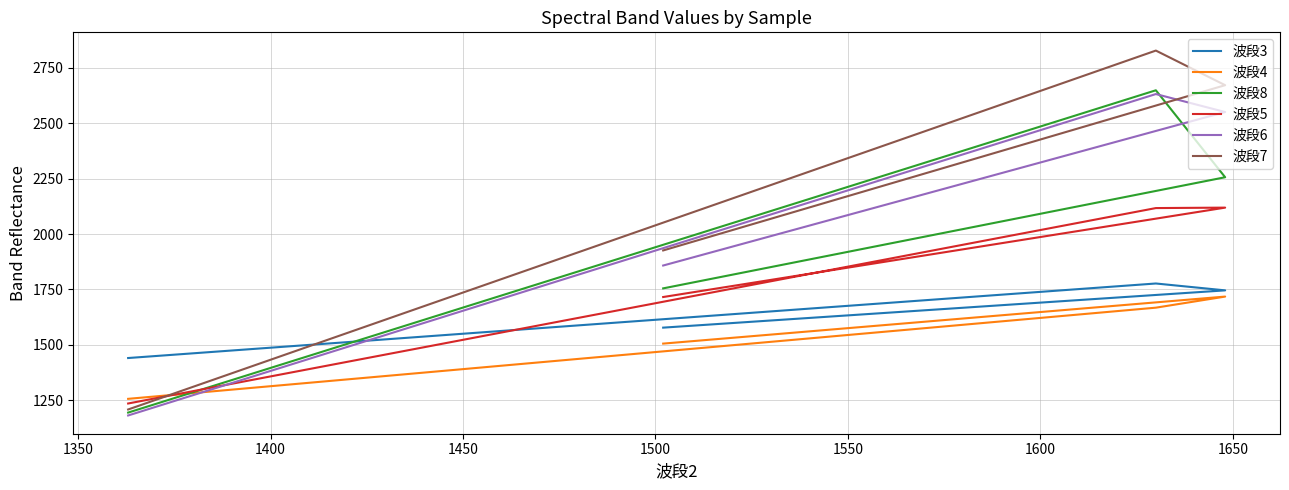

The 波段4 series shows 829 at 1300. True or false?

False